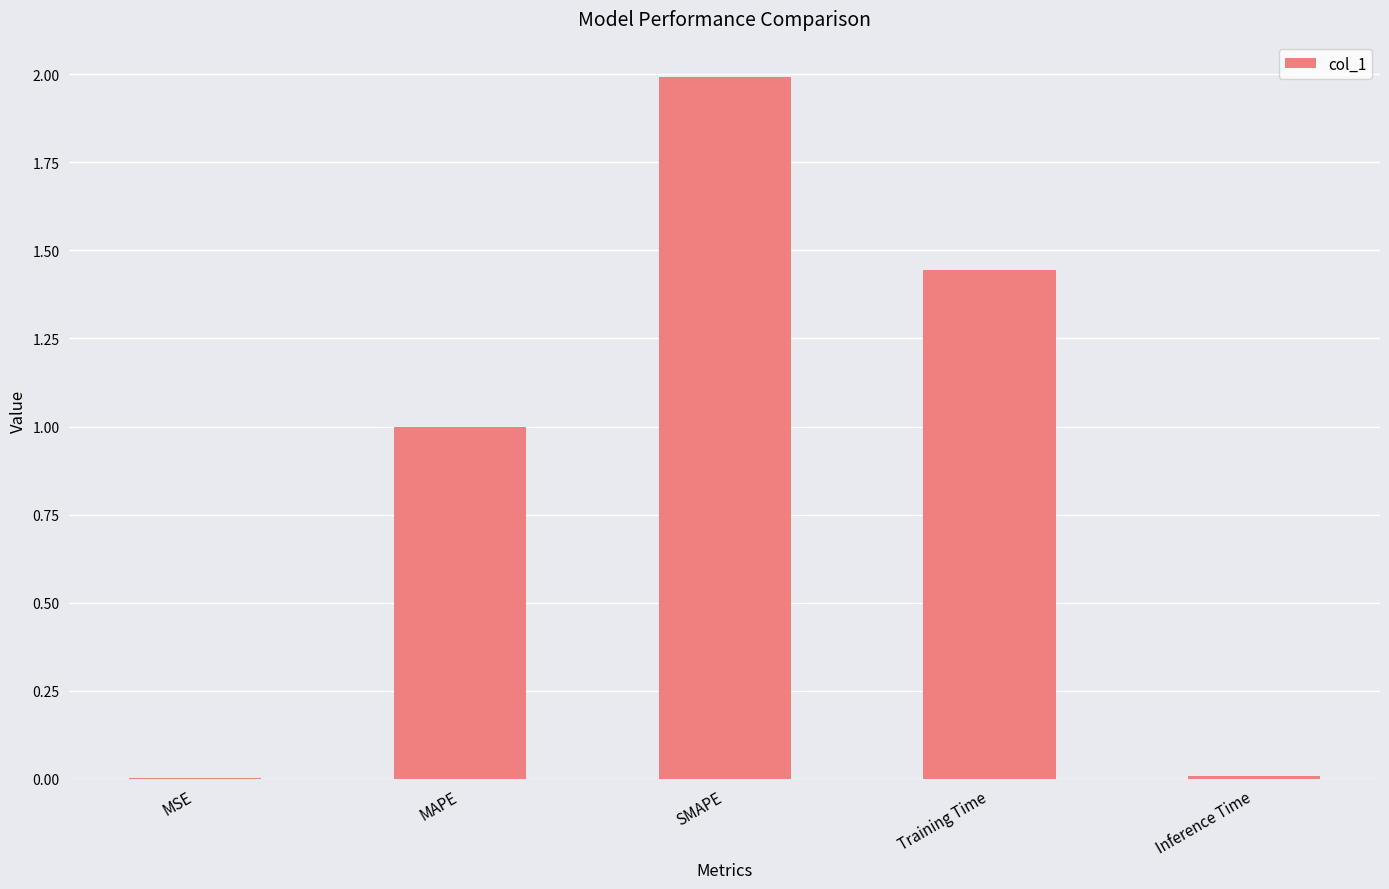

Which has a higher value, Inference Time or SMAPE?

SMAPE